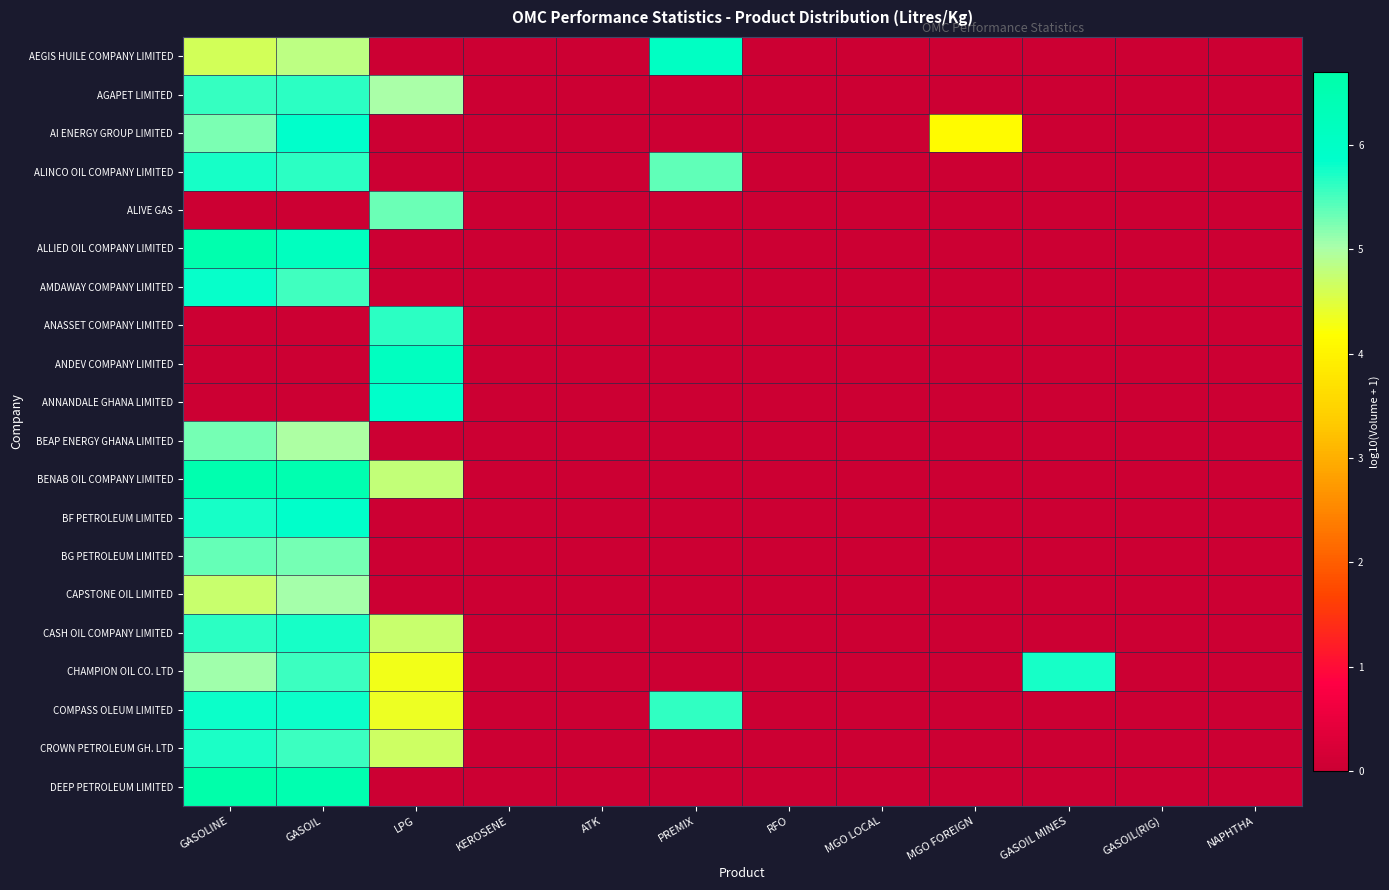

What is the greatest value displayed?

6.7